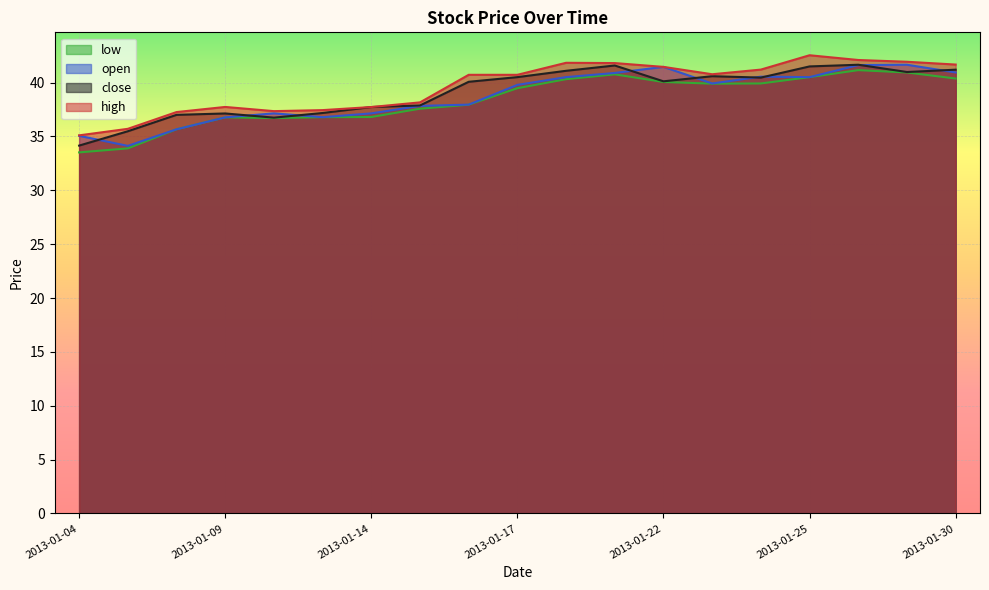

Which series changed the most between 2013-01-17 and 2013-01-22?

open